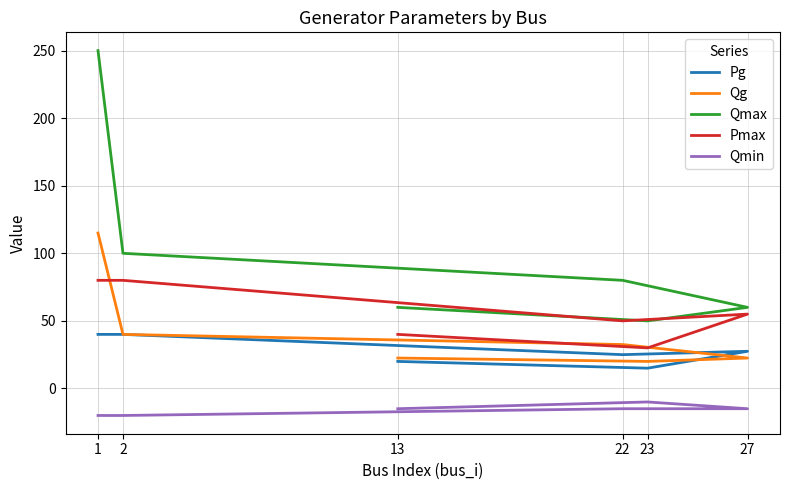

How many distinct data groups are displayed?

5